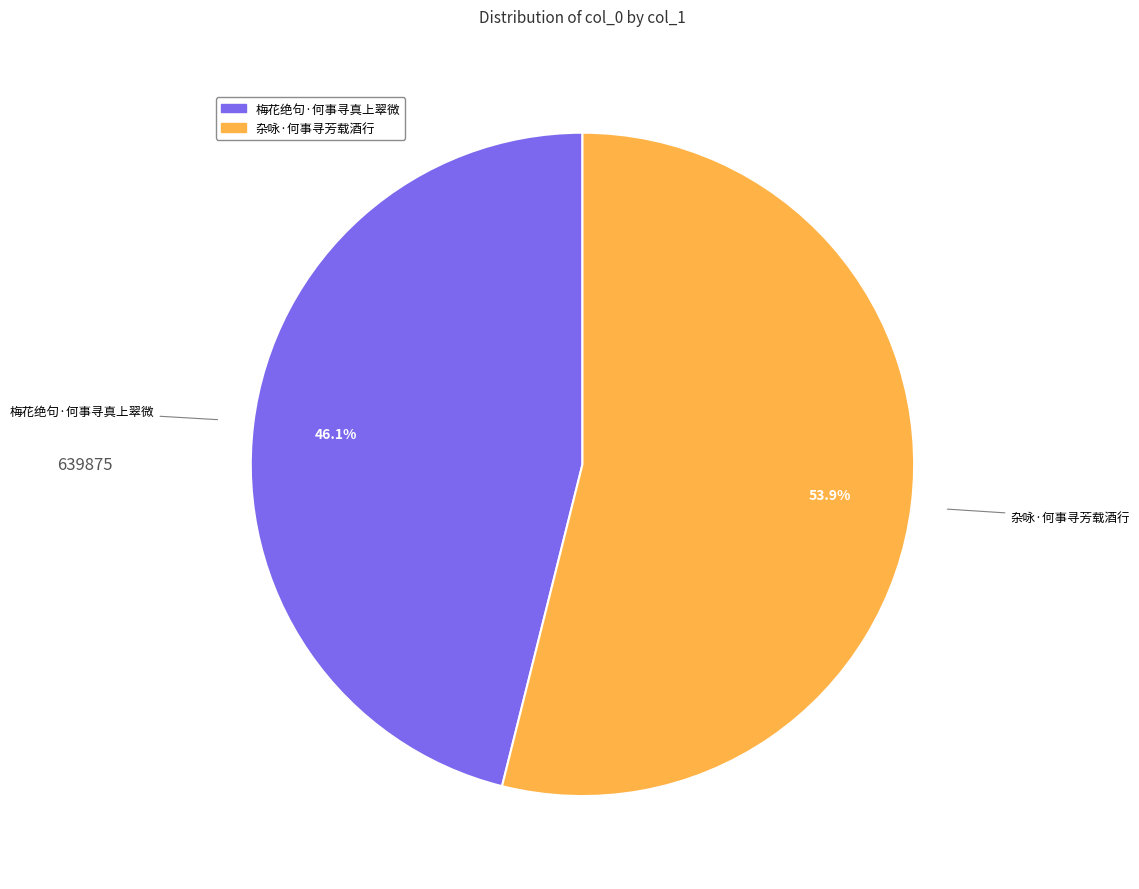

What is the largest slice in the pie chart?

杂咏·何事寻芳载酒行